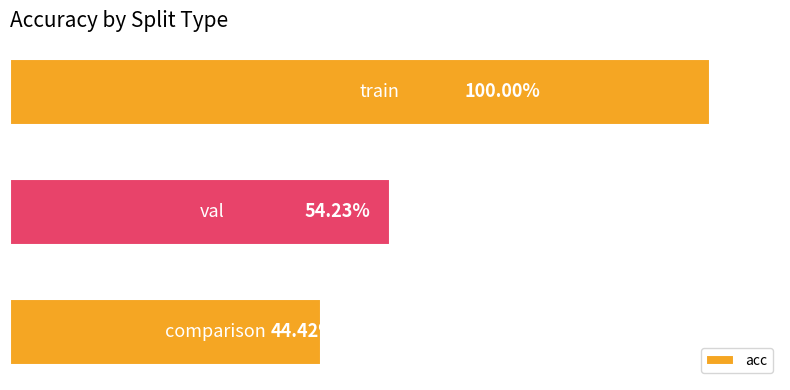

Does the chart contain any negative values?

No